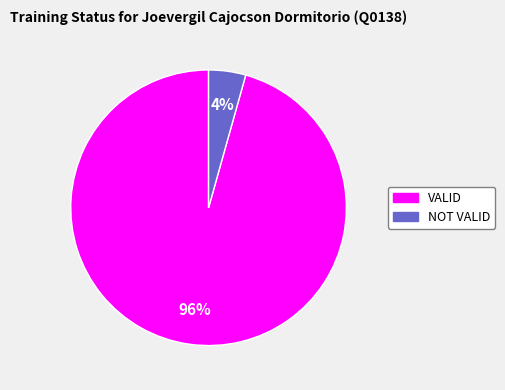

To the nearest percent, what is the combined percentage of NOT VALID and VALID?

100%